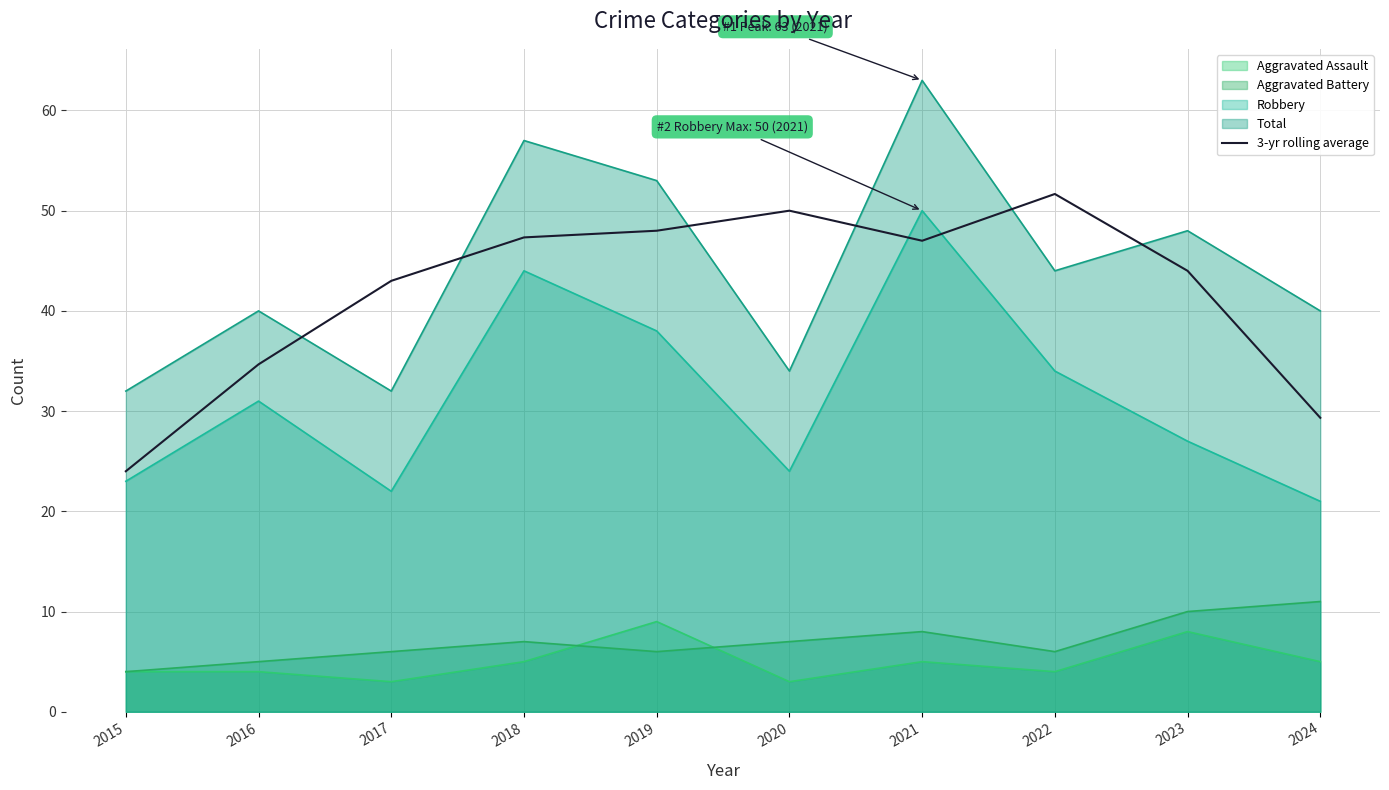

What is the smallest value displayed?

3.0